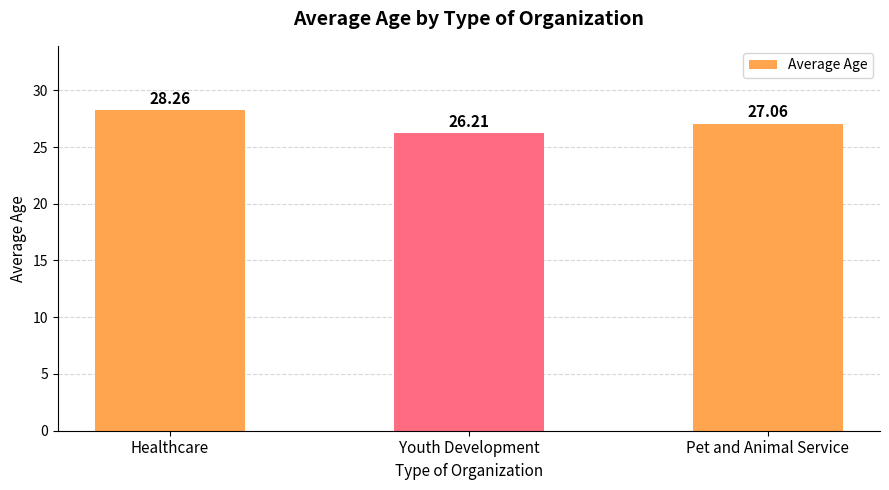

The chart shows a value of 28.3 at Healthcare. True or false?

True